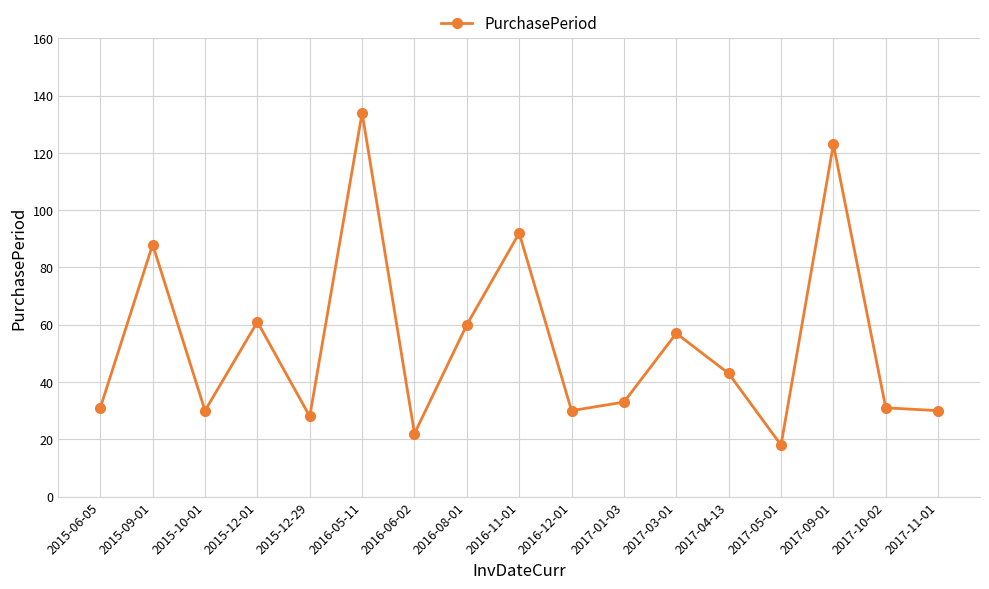

What is the maximum value shown in the chart?

134